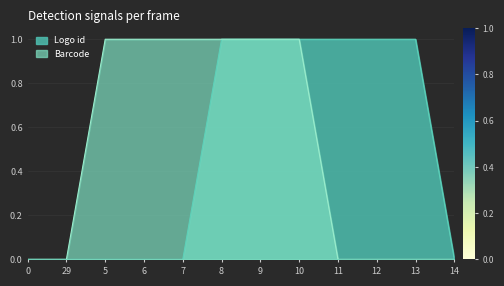

Which series has the largest total across all categories?

Logo id